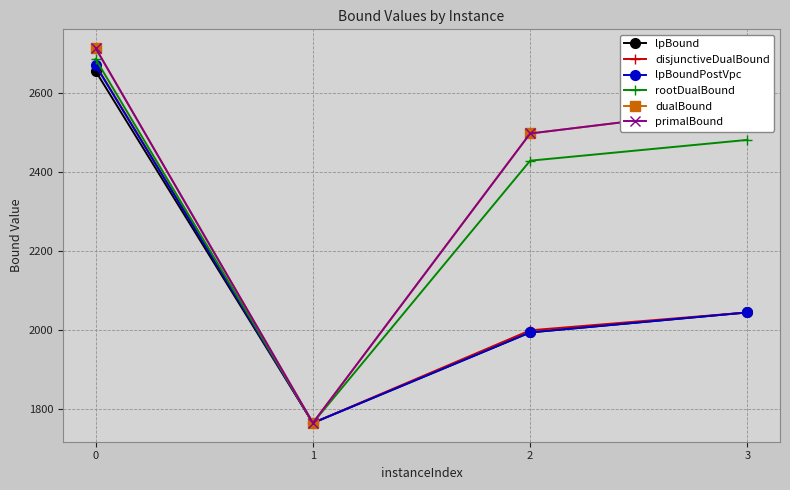

Does the chart have visible grid lines?

Yes